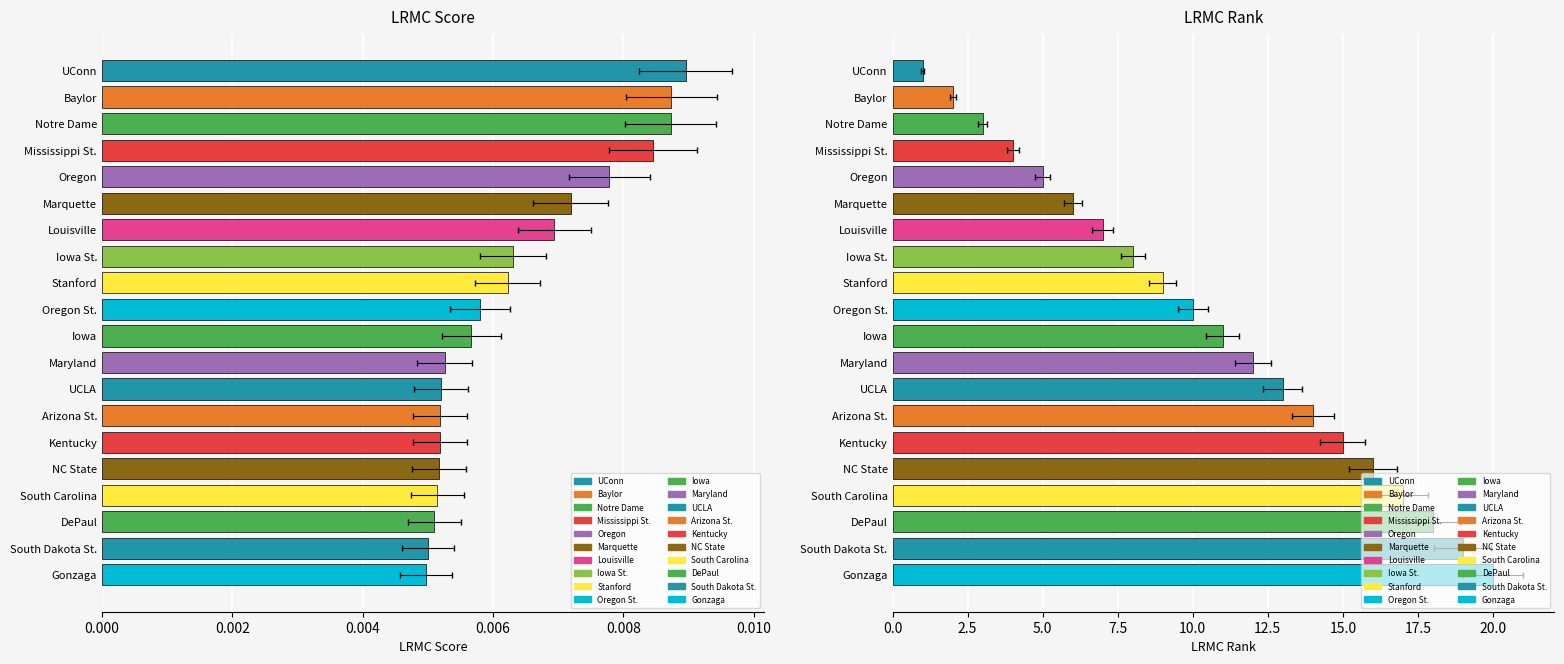

At how many categories does at least one series exceed 1?

19